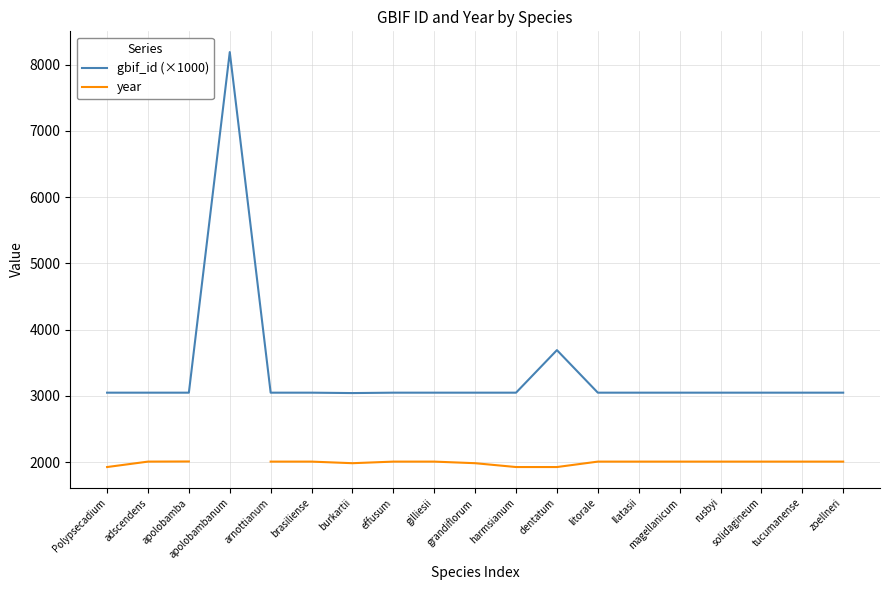

What is the difference between the highest and lowest values at grandiflorum?

1065.1